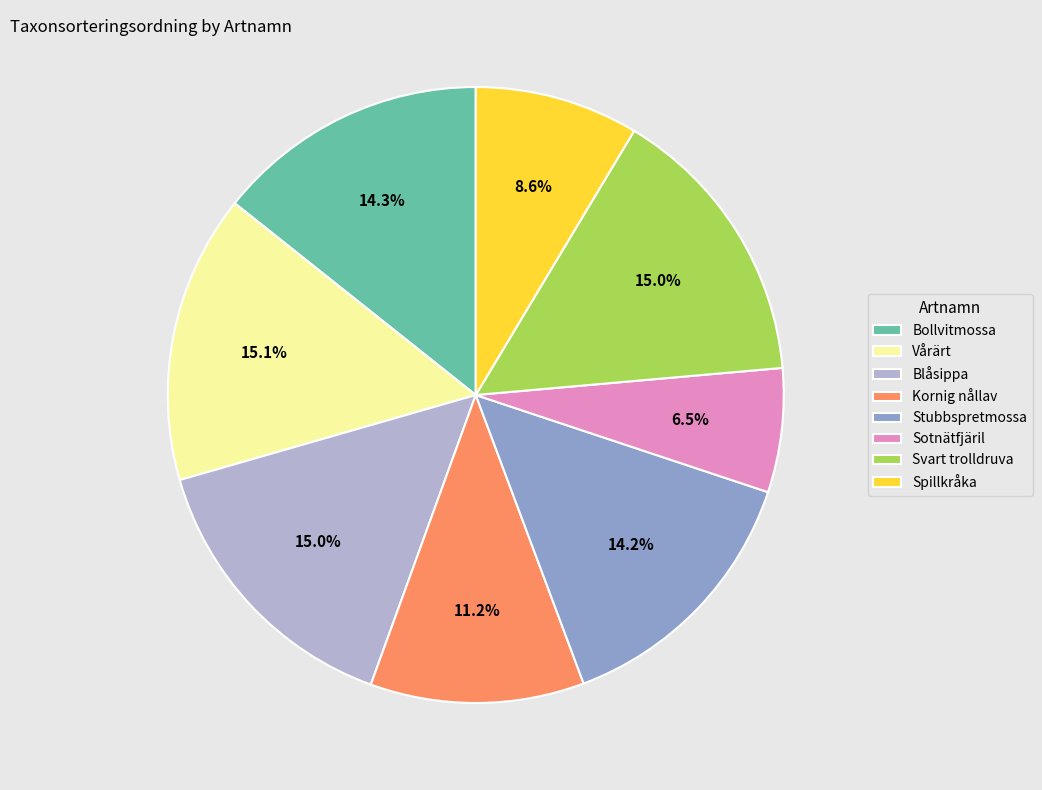

Between Sotnätfjäril and Bollvitmossa, which is larger?

Bollvitmossa